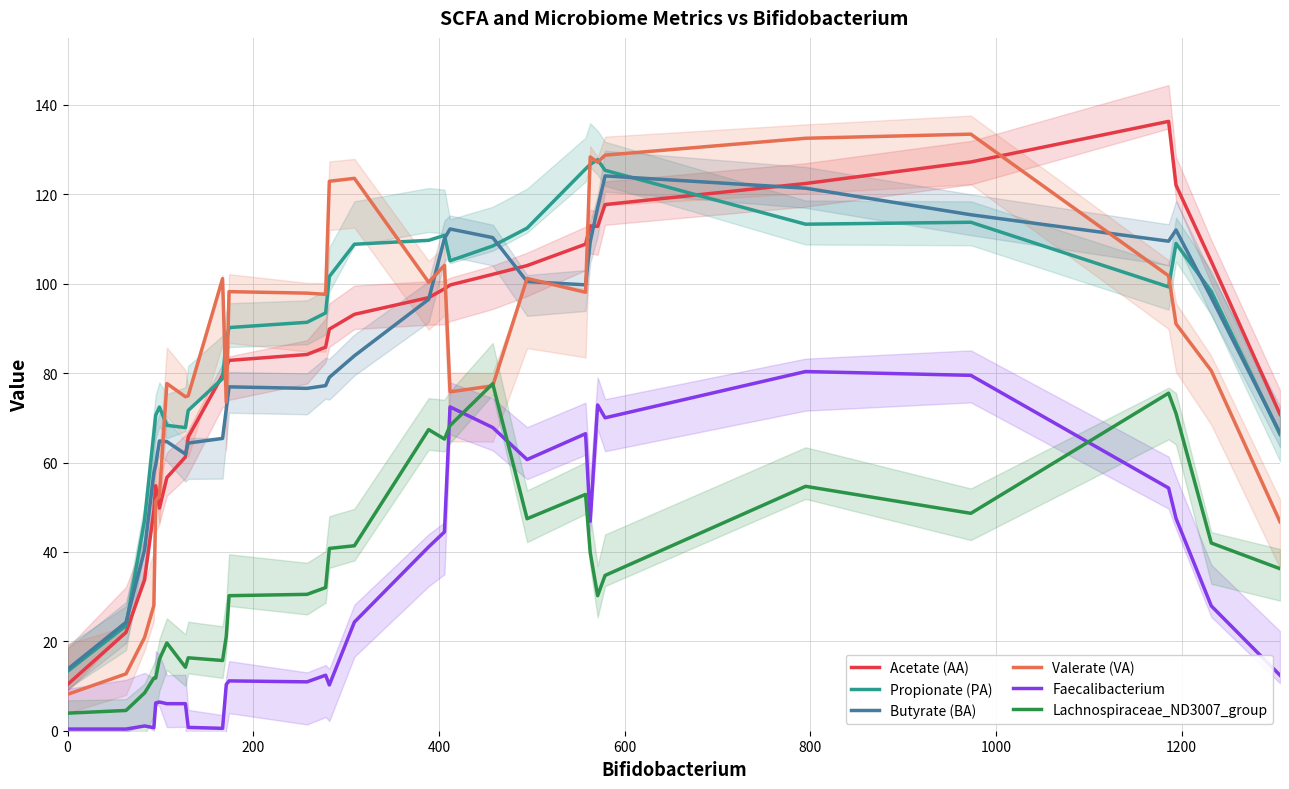

What is the average value of the Faecalibacterium series?

30.7